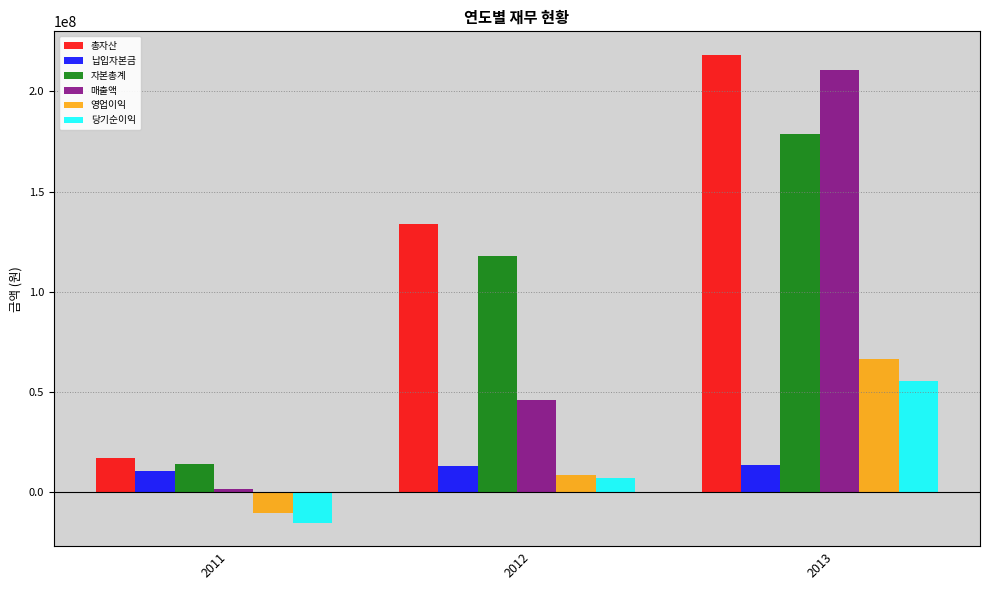

What is the sum of the 총자산 values at 2012 and 2011?

150549867